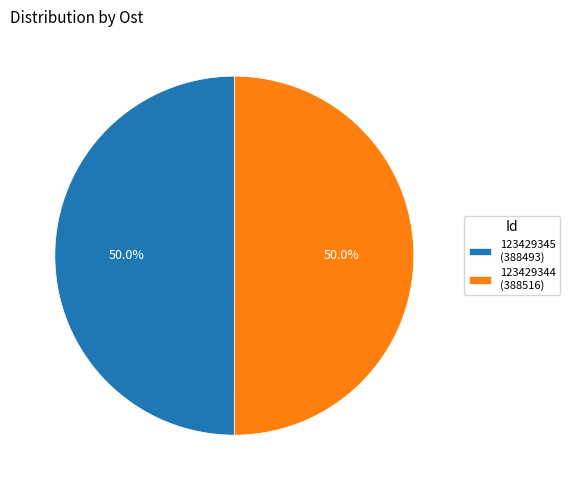

Is the sum of 123429344 and 123429345 greater than half?

Yes